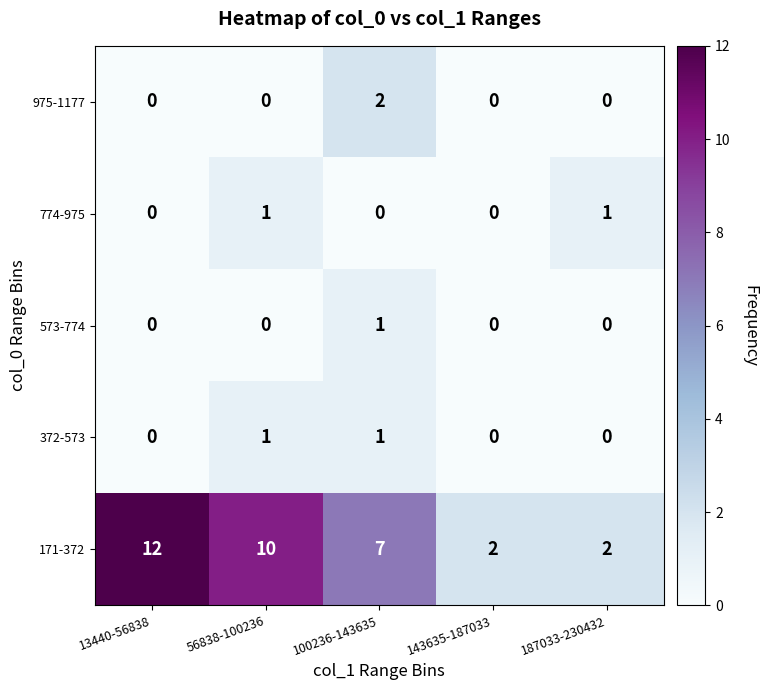

What is the maximum value shown in the chart?

12